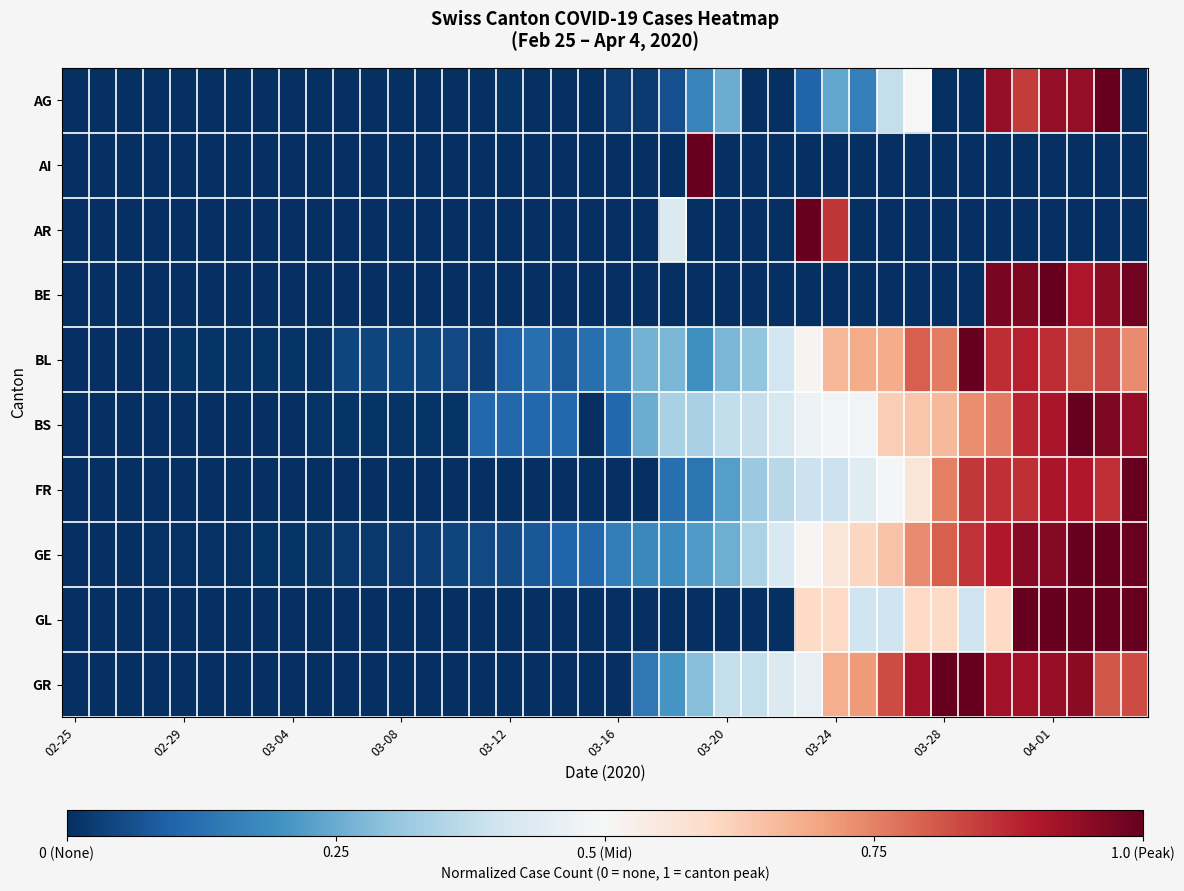

Reading left to right, transcribe all the data shown in this chart.

AG: 0.0	0.0	0.0	0.0	0.0	0.0	0.0	0.0	0.0	0.0	0.0	0.0	0.0	0.0	0.0	0.0	0.0	0.0	0.0	0.0	0.0	0.0	0.1	0.2	0.2	0.0	0.0	0.1	0.2	0.2	0.4	0.5	0.0	0.0	0.9	0.8	0.9	0.9	1.0	0.0
AI: 0.0	0.0	0.0	0.0	0.0	0.0	0.0	0.0	0.0	0.0	0.0	0.0	0.0	0.0	0.0	0.0	0.0	0.0	0.0	0.0	0.0	0.0	0.0	1.0	0.0	0.0	0.0	0.0	0.0	0.0	0.0	0.0	0.0	0.0	0.0	0.0	0.0	0.0	0.0	0.0
AR: 0.0	0.0	0.0	0.0	0.0	0.0	0.0	0.0	0.0	0.0	0.0	0.0	0.0	0.0	0.0	0.0	0.0	0.0	0.0	0.0	0.0	0.0	0.4	0.0	0.0	0.0	0.0	1.0	0.9	0.0	0.0	0.0	0.0	0.0	0.0	0.0	0.0	0.0	0.0	0.0
BE: 0.0	0.0	0.0	0.0	0.0	0.0	0.0	0.0	0.0	0.0	0.0	0.0	0.0	0.0	0.0	0.0	0.0	0.0	0.0	0.0	0.0	0.0	0.0	0.0	0.0	0.0	0.0	0.0	0.0	0.0	0.0	0.0	0.0	0.0	1.0	1.0	1.0	0.9	0.9	1.0
BL: 0.0	0.0	0.0	0.0	0.0	0.0	0.0	0.0	0.0	0.0	0.0	0.0	0.0	0.0	0.1	0.0	0.1	0.1	0.1	0.1	0.2	0.3	0.3	0.2	0.3	0.3	0.4	0.5	0.7	0.7	0.7	0.8	0.8	1.0	0.9	0.9	0.9	0.8	0.8	0.7
BS: 0.0	0.0	0.0	0.0	0.0	0.0	0.0	0.0	0.0	0.0	0.0	0.0	0.0	0.0	0.0	0.1	0.1	0.1	0.1	0.0	0.1	0.3	0.3	0.3	0.4	0.4	0.4	0.5	0.5	0.5	0.6	0.6	0.7	0.7	0.8	0.9	0.9	1.0	1.0	0.9
FR: 0.0	0.0	0.0	0.0	0.0	0.0	0.0	0.0	0.0	0.0	0.0	0.0	0.0	0.0	0.0	0.0	0.0	0.0	0.0	0.0	0.0	0.0	0.1	0.1	0.2	0.3	0.4	0.4	0.4	0.4	0.5	0.6	0.8	0.9	0.9	0.9	0.9	0.9	0.9	1.0
GE: 0.0	0.0	0.0	0.0	0.0	0.0	0.0	0.0	0.0	0.0	0.0	0.0	0.0	0.0	0.0	0.0	0.1	0.1	0.1	0.1	0.2	0.2	0.2	0.2	0.3	0.3	0.4	0.5	0.6	0.6	0.6	0.7	0.8	0.9	0.9	1.0	1.0	1.0	1.0	1.0
GL: 0.0	0.0	0.0	0.0	0.0	0.0	0.0	0.0	0.0	0.0	0.0	0.0	0.0	0.0	0.0	0.0	0.0	0.0	0.0	0.0	0.0	0.0	0.0	0.0	0.0	0.0	0.0	0.6	0.6	0.4	0.4	0.6	0.6	0.4	0.6	1.0	1.0	1.0	1.0	1.0
GR: 0.0	0.0	0.0	0.0	0.0	0.0	0.0	0.0	0.0	0.0	0.0	0.0	0.0	0.0	0.0	0.0	0.0	0.0	0.0	0.0	0.0	0.1	0.2	0.3	0.4	0.4	0.4	0.5	0.7	0.7	0.8	0.9	1.0	1.0	0.9	0.9	0.9	1.0	0.8	0.8